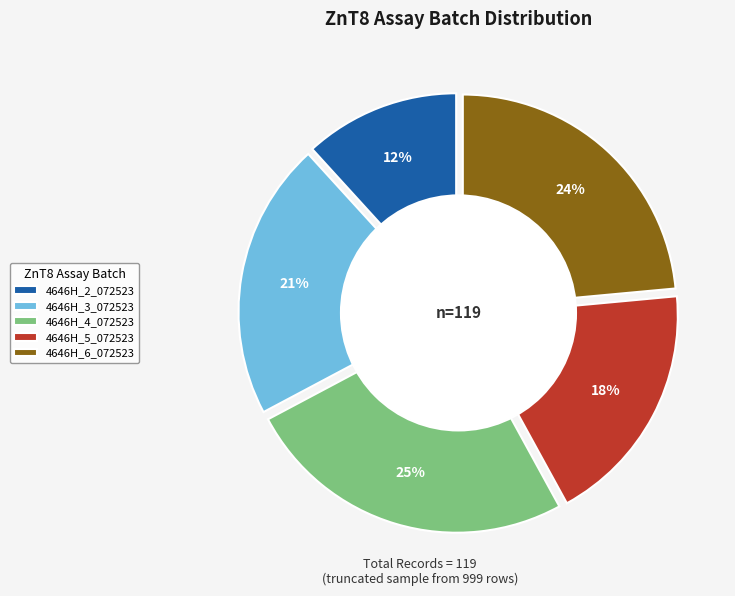

Count the number of slices in the pie.

5